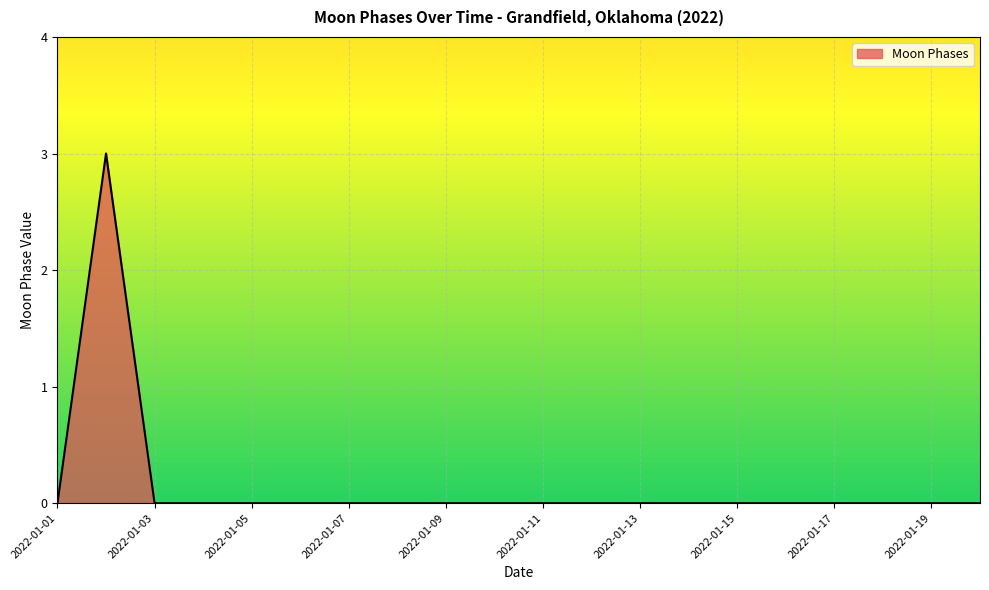

What is the greatest value displayed?

3